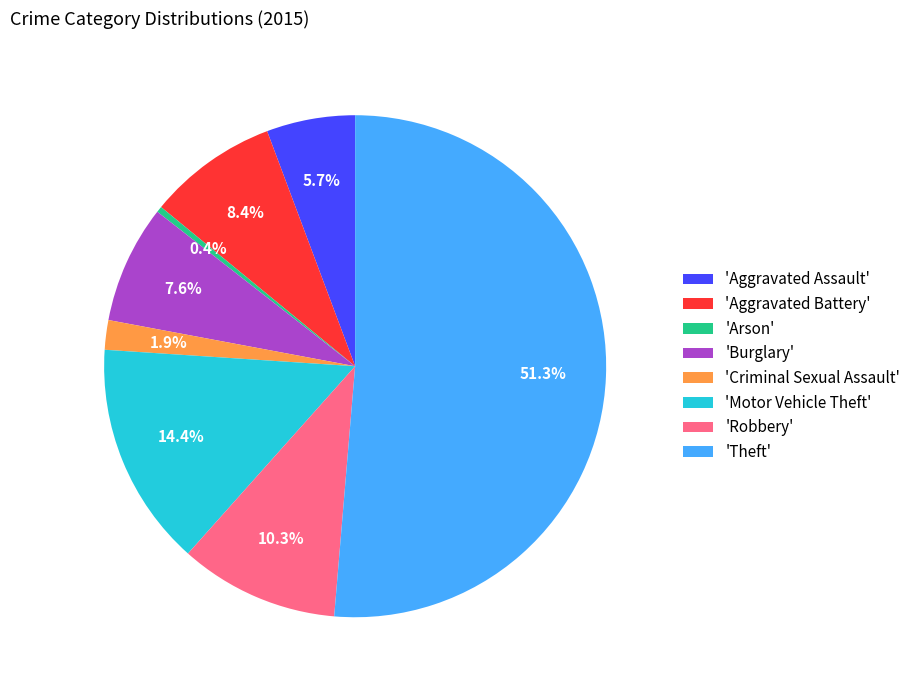

To the nearest percent, what is the average slice percentage?

12%